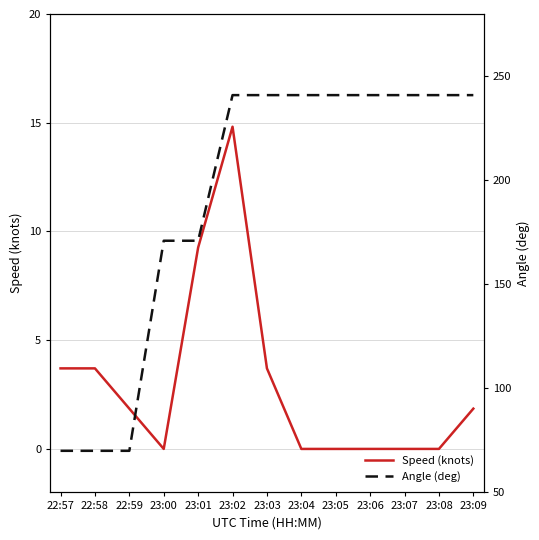

True or false: Speed (knots) and Angle (deg) cross at least once.

False